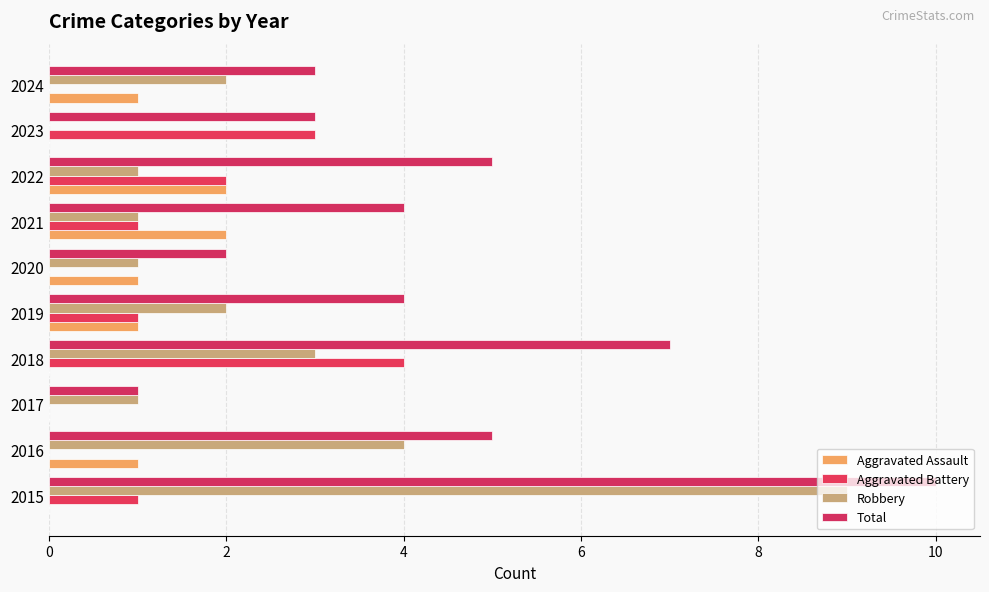

What is the sum of all Aggravated Battery values?

12